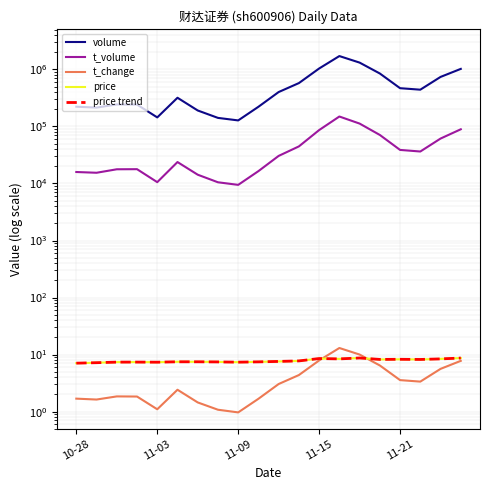

What is the difference between the second highest and second lowest values in the price trend series?

1.5